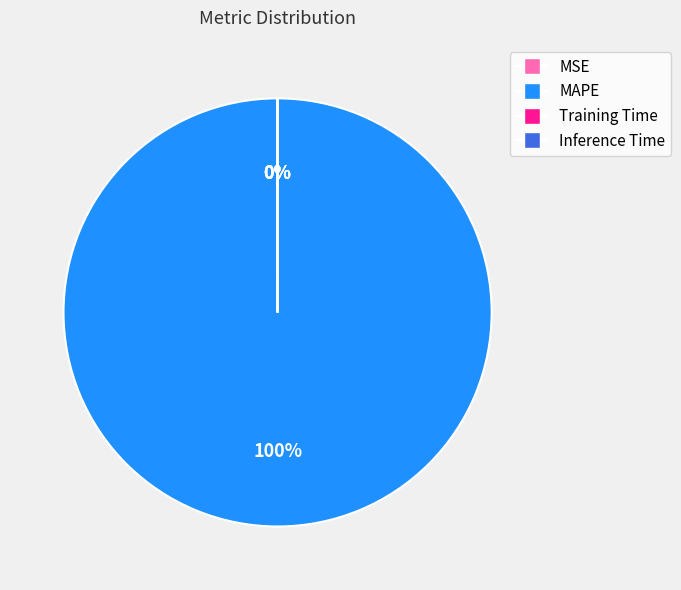

True or false: MAPE accounts for 100% of the total.

True